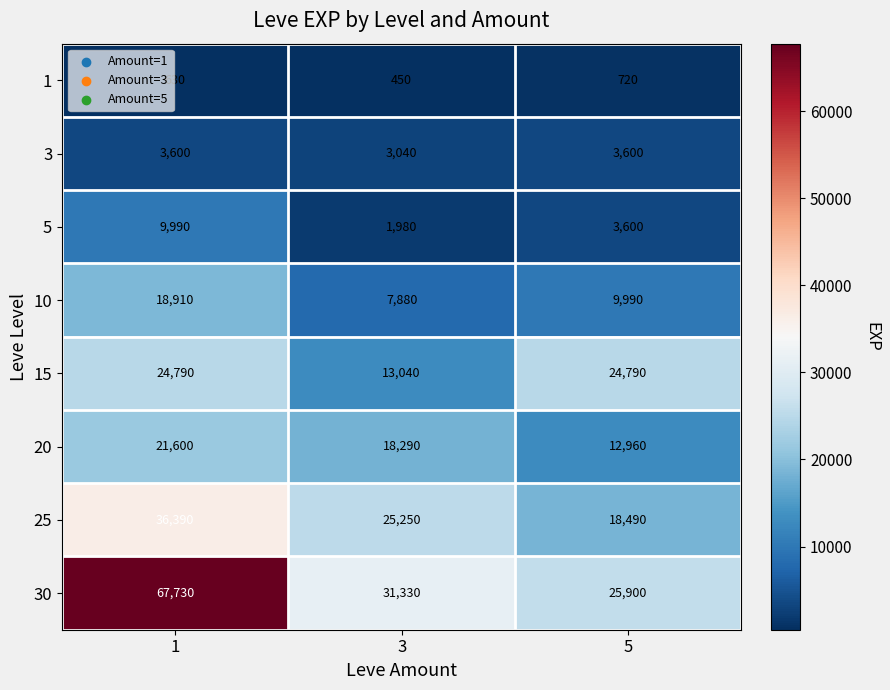

What is the minimum value shown in the chart?

450